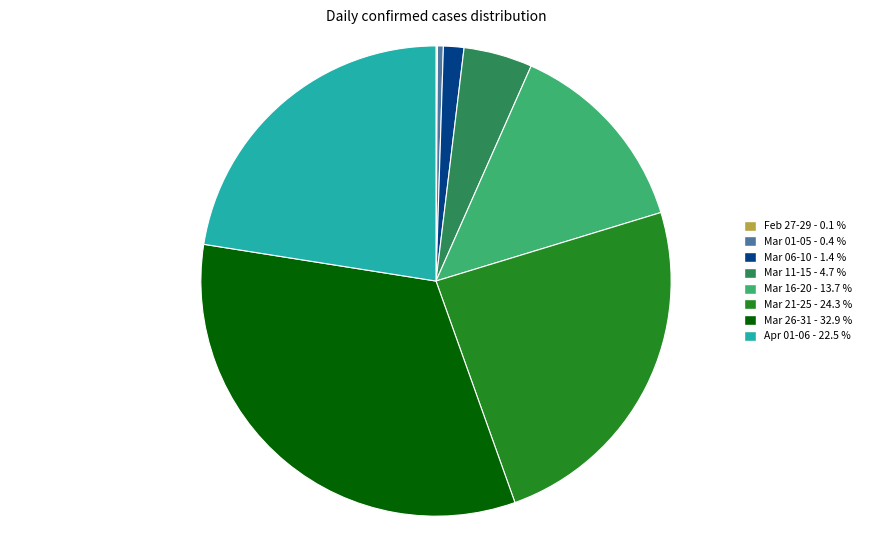

Is there any slice that represents more than half of the pie?

No